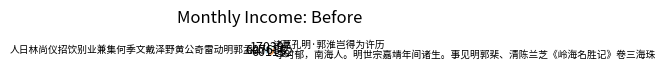

Is there a majority slice in this chart?

No